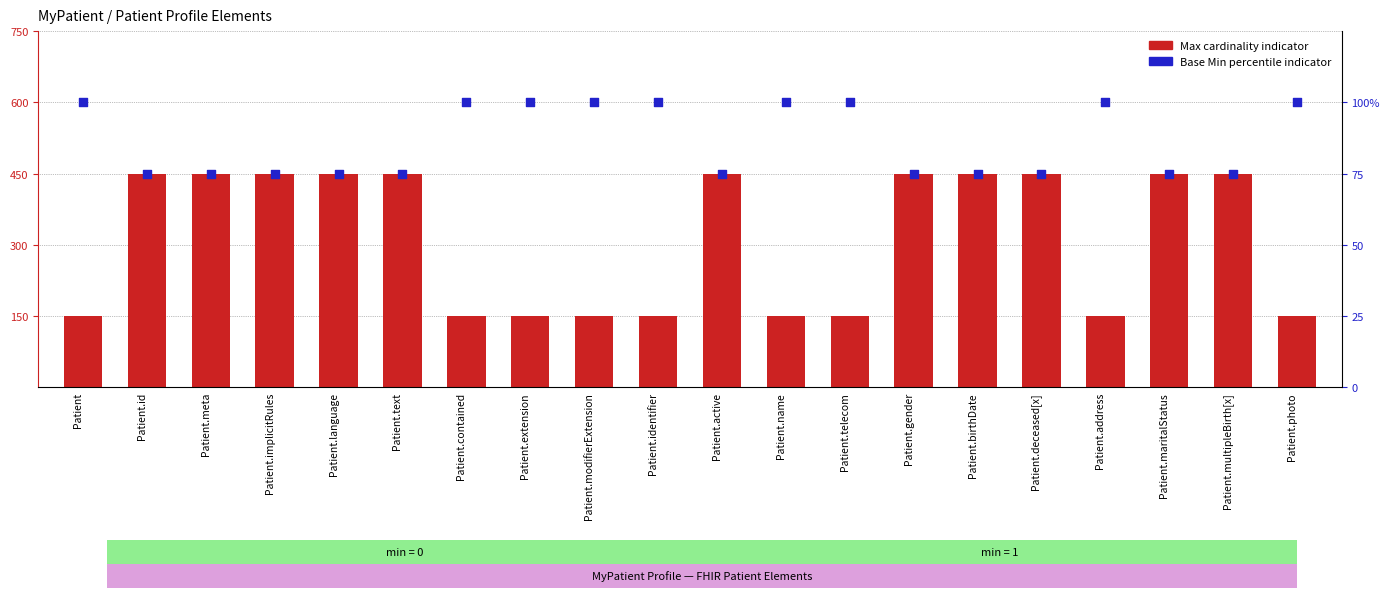

Which series contains the highest Y value?

Max cardinality indicator